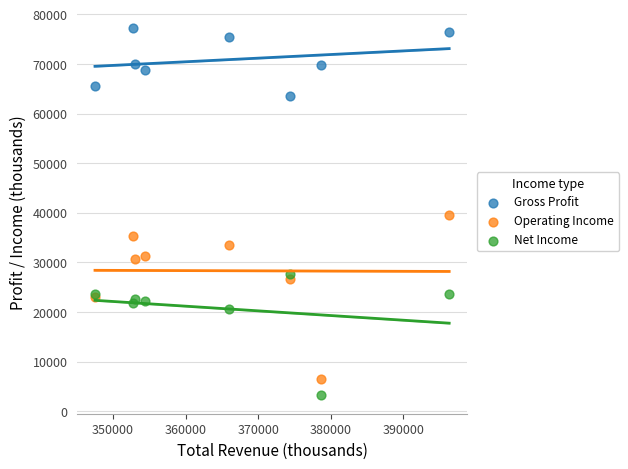

In the Net Income series, what Y value is closest to 15450?

20600